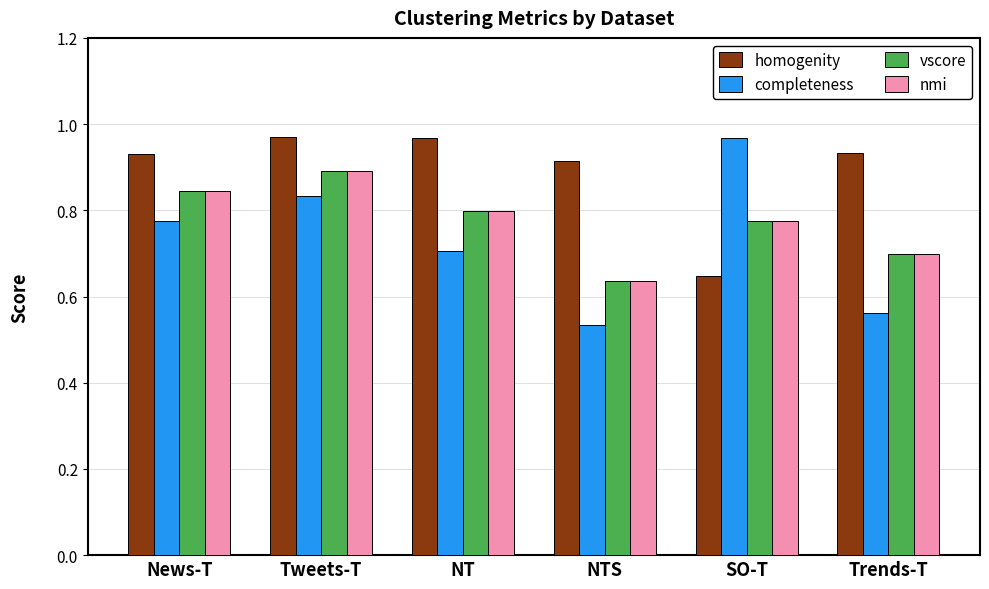

What position from the left is SO-T?

5